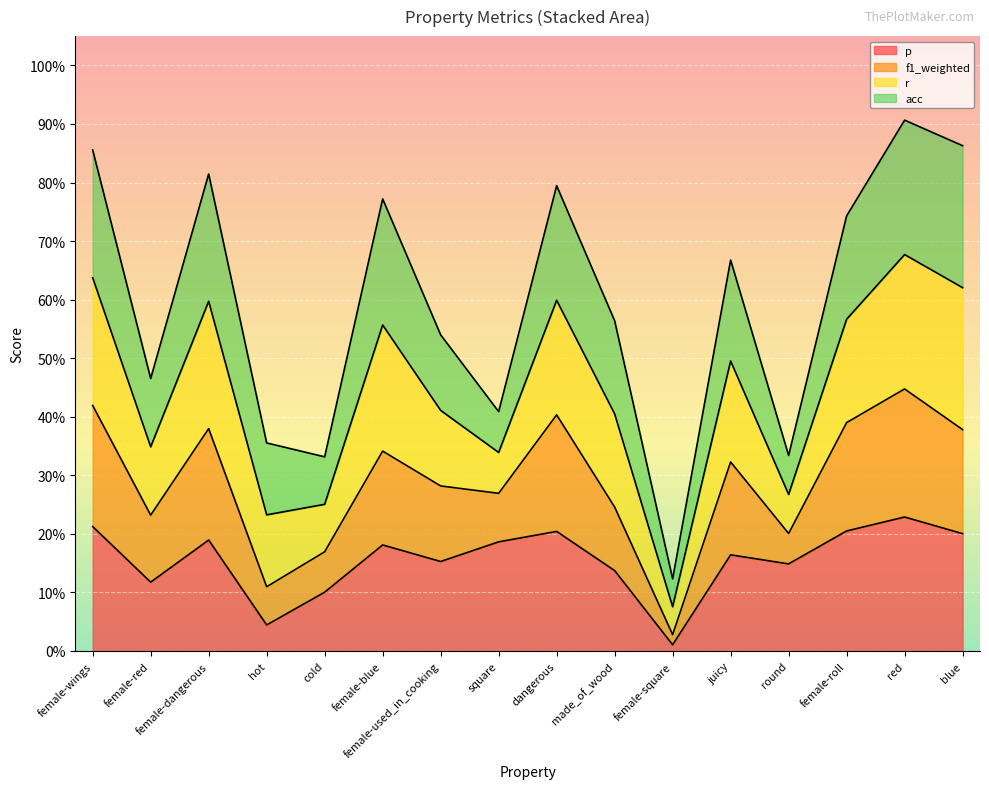

Which label corresponds to the largest value in the chart?

red